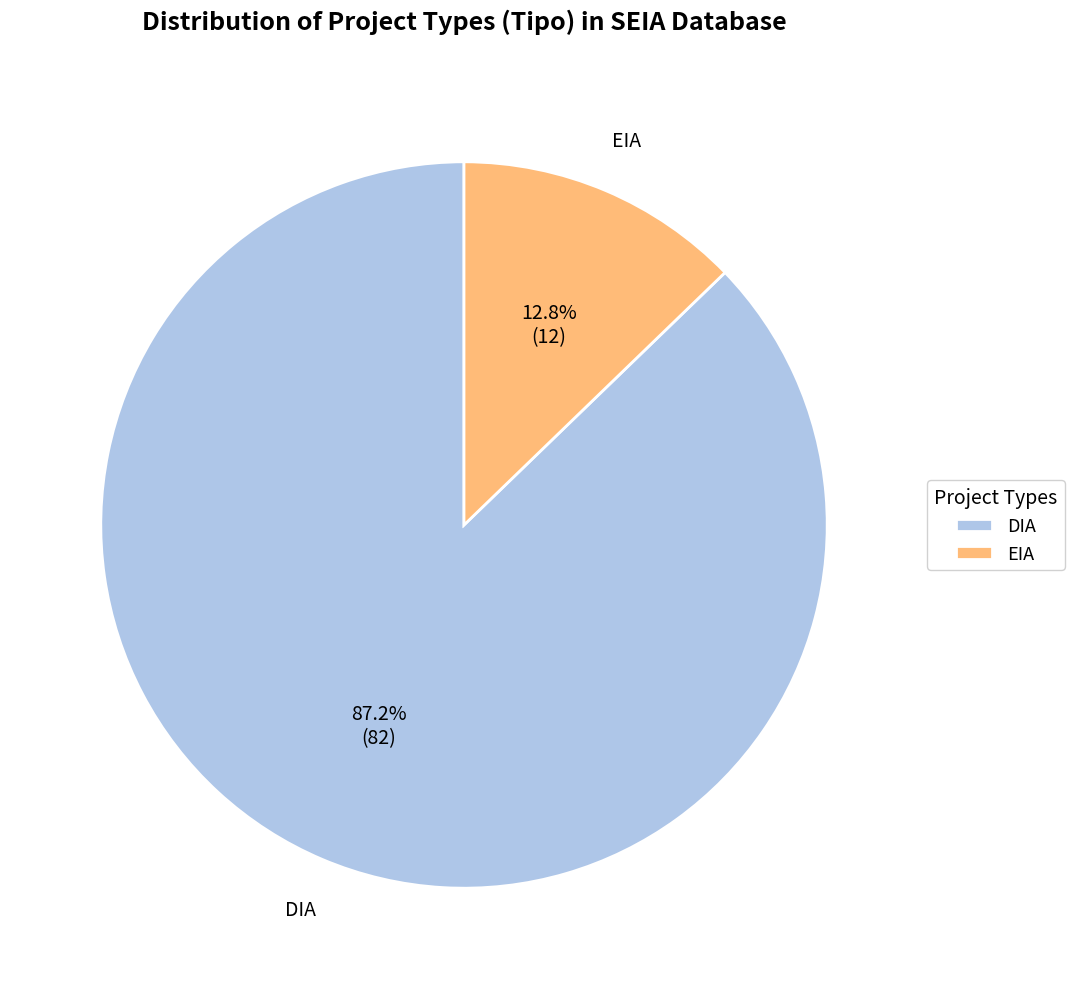

What is the ratio of the value at DIA to the value at EIA?

6.8